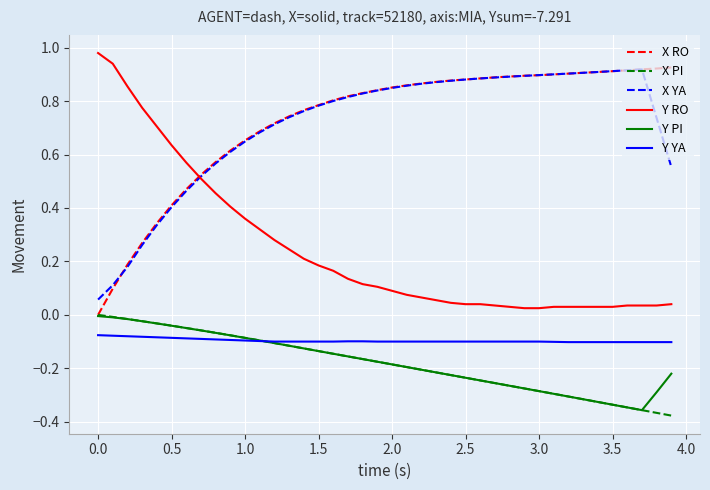

True or false: X RO and Y YA cross at least once.

False